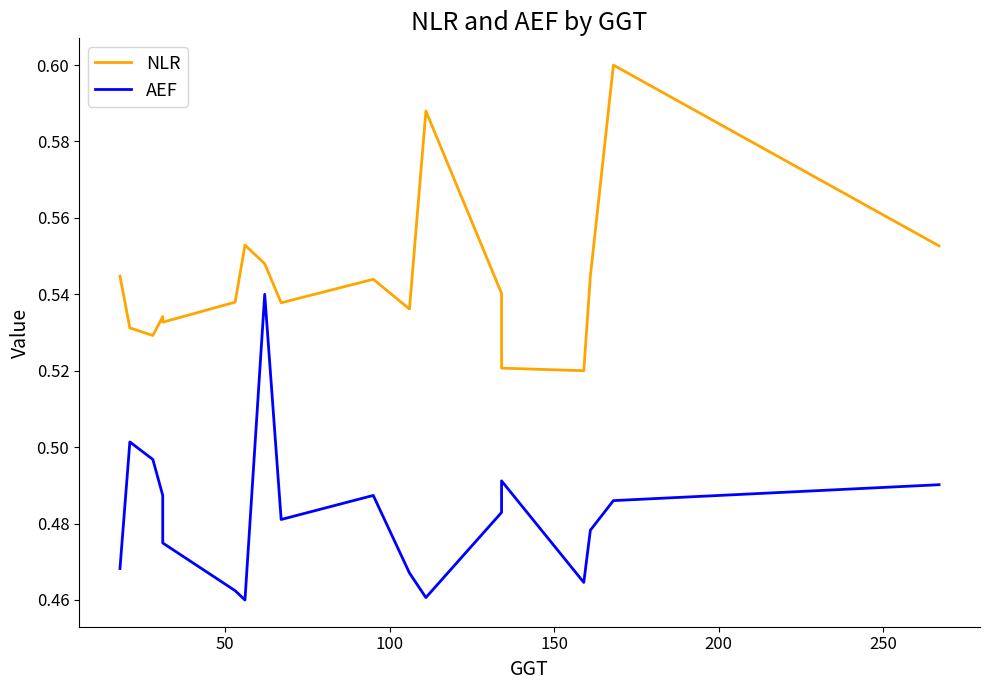

Reading left to right, what are all the values shown in this chart?

NLR: 0.5	0.5	0.5	0.5	0.5	0.5	0.6	0.5	0.5	0.5	0.5	0.6	0.5	0.5	0.5	0.5	0.6	0.6
AEF: 0.5	0.5	0.5	0.5	0.5	0.5	0.5	0.5	0.5	0.5	0.5	0.5	0.5	0.5	0.5	0.5	0.5	0.5